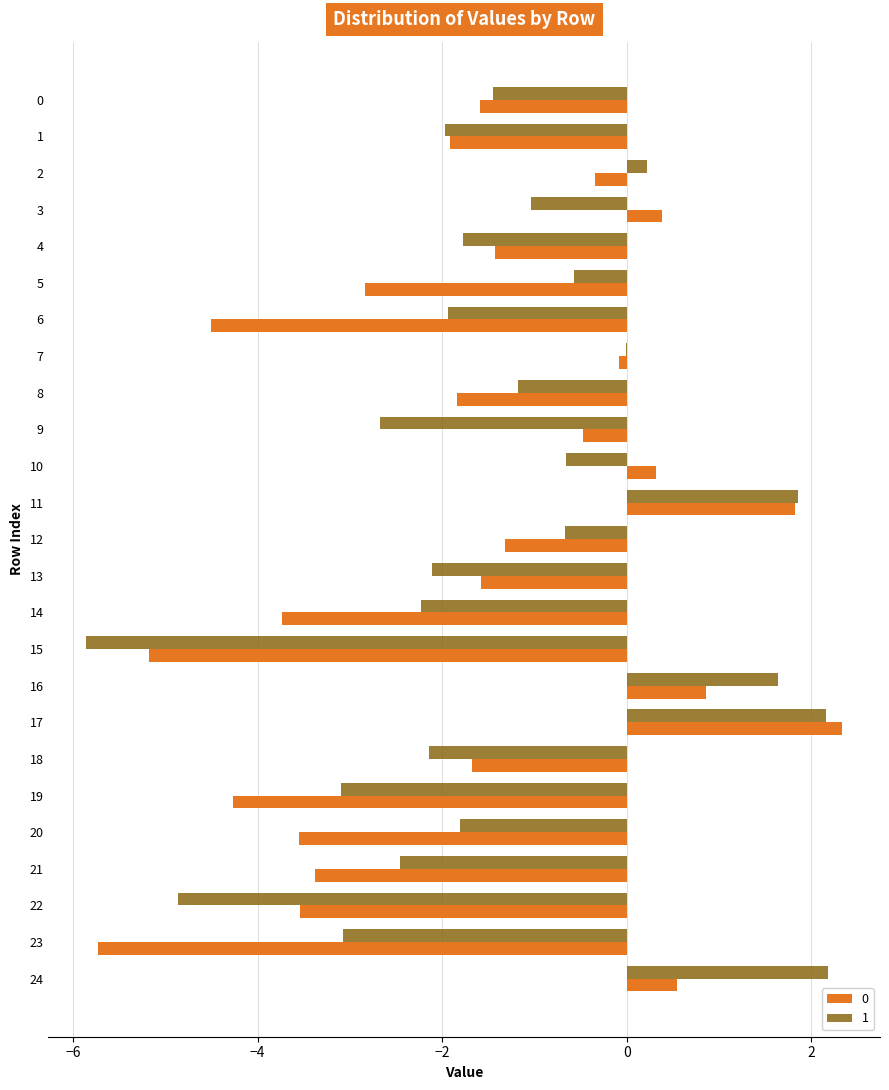

The value of 0 at 16 is 0.9. True or false?

True